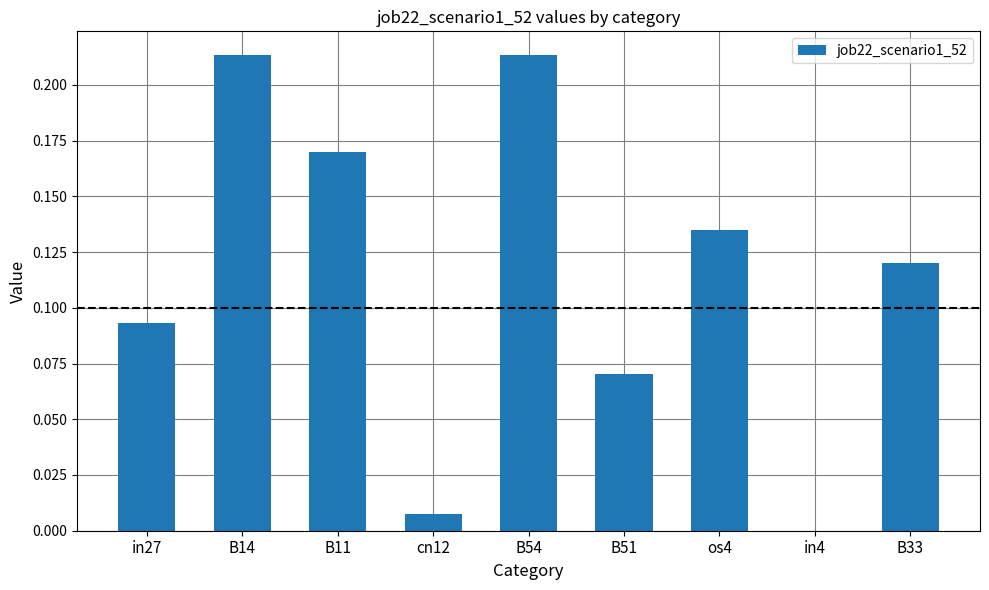

What is the sum of all values?

1.0